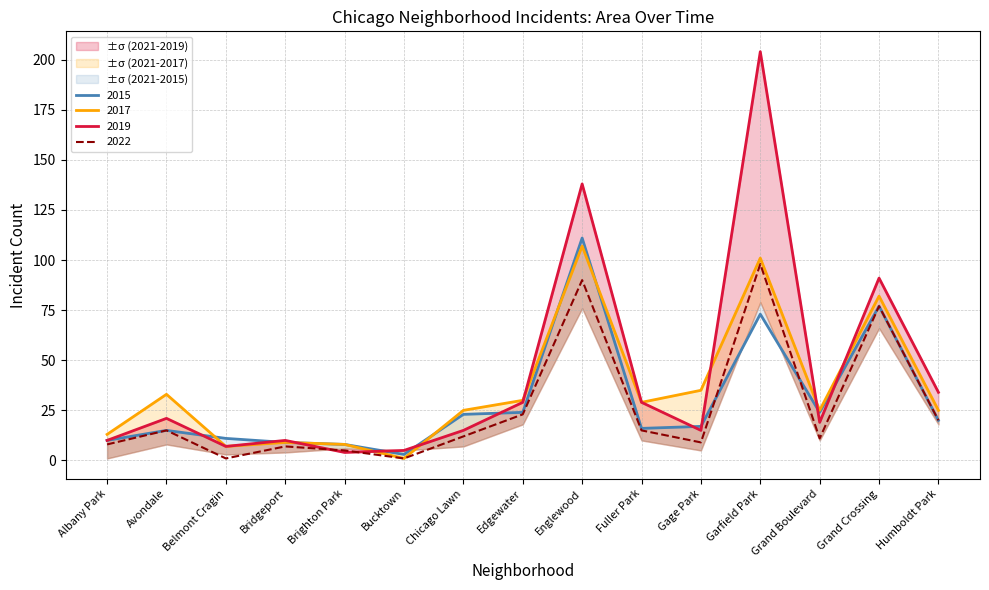

The 2017 series shows 11 at Grand Boulevard. True or false?

False